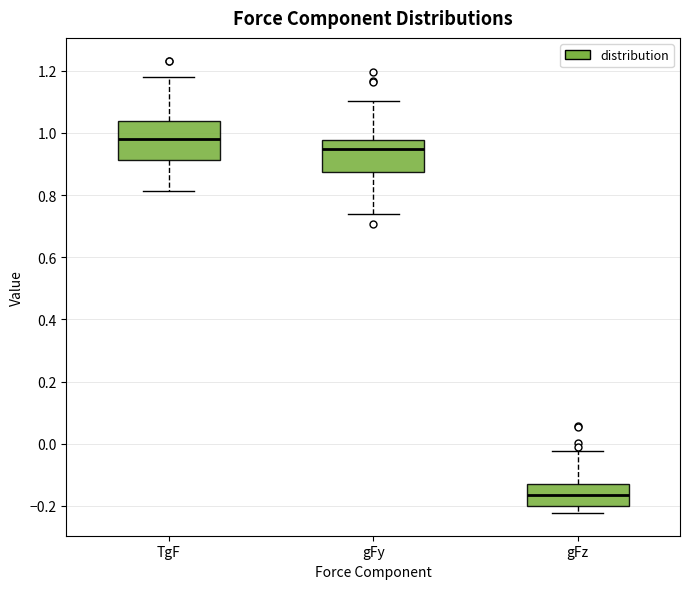

Which box's median line is the lowest?

gFz